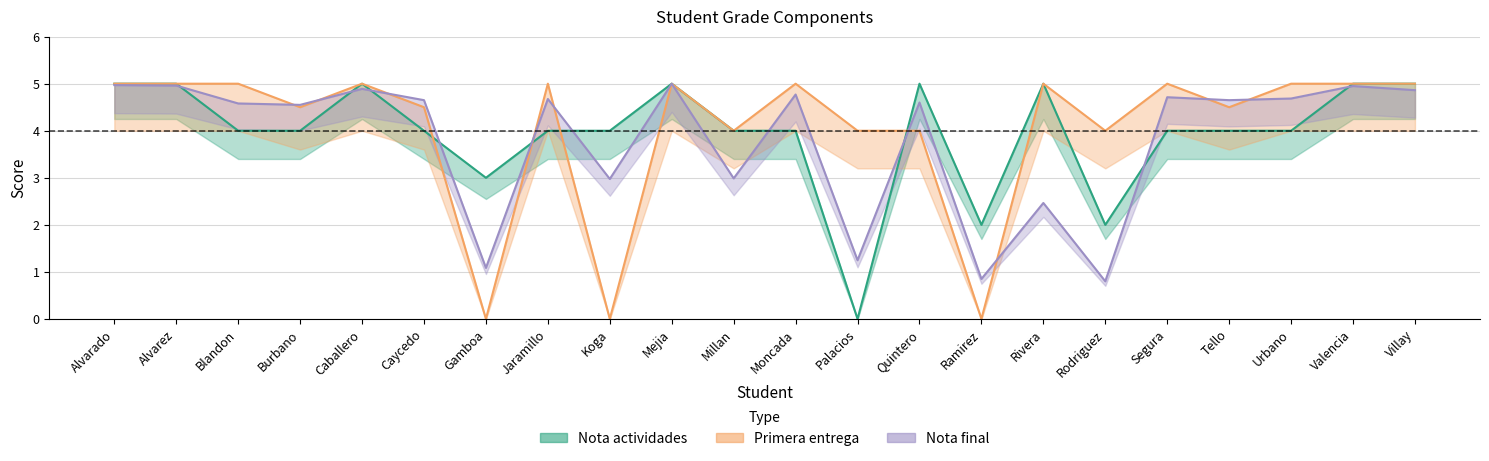

Does the chart have visible grid lines?

Yes